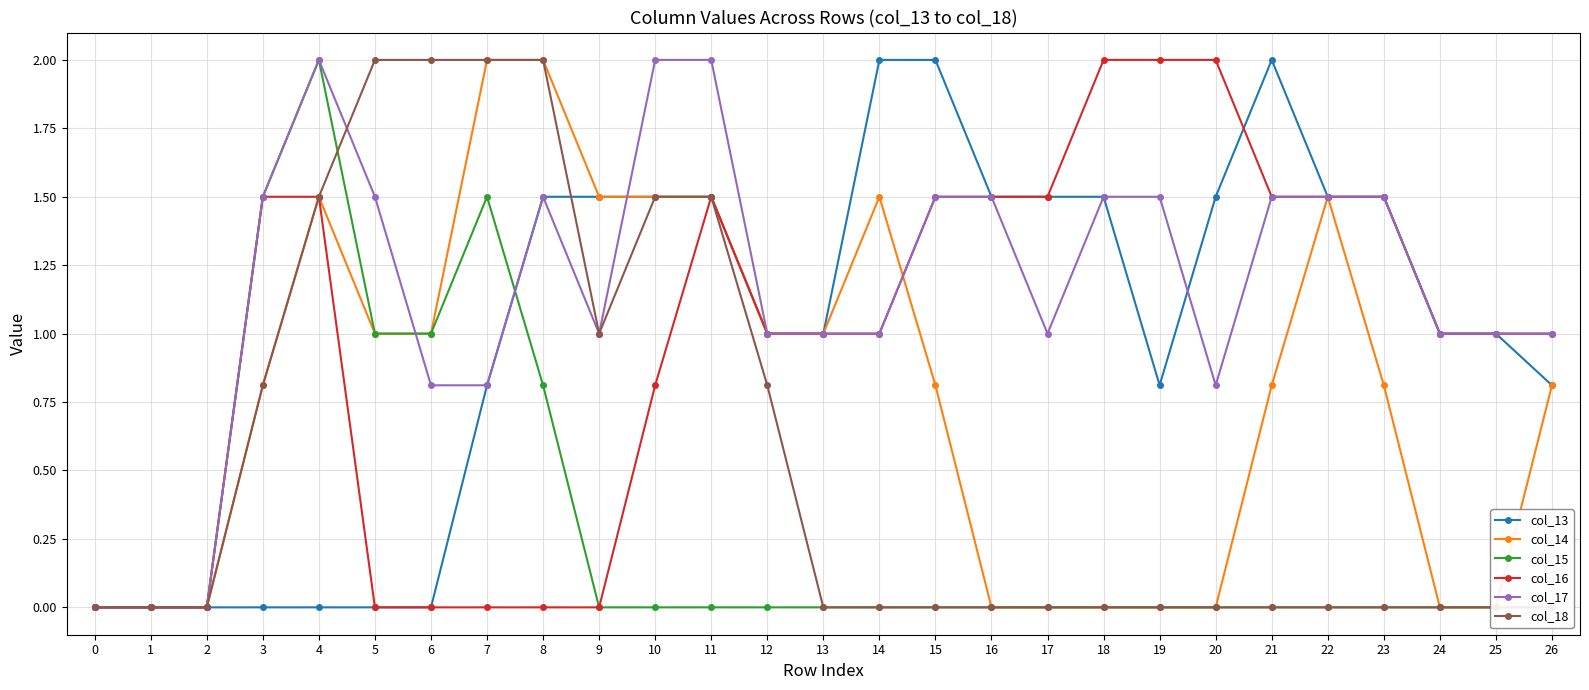

At which category is the sum across all series the highest?

4